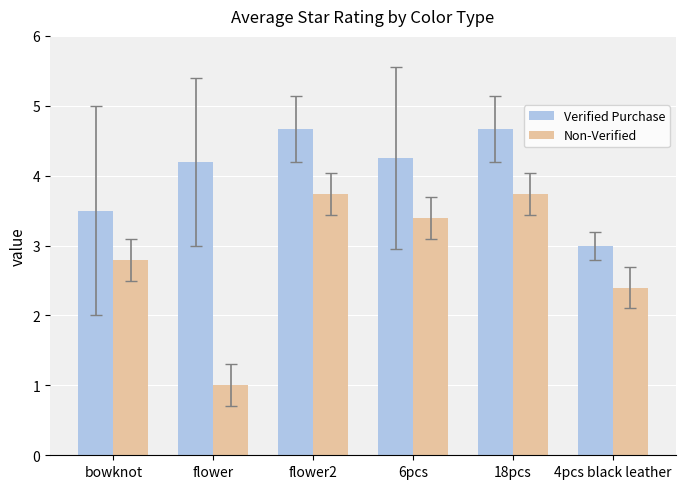

How many bars are there in each group?

2